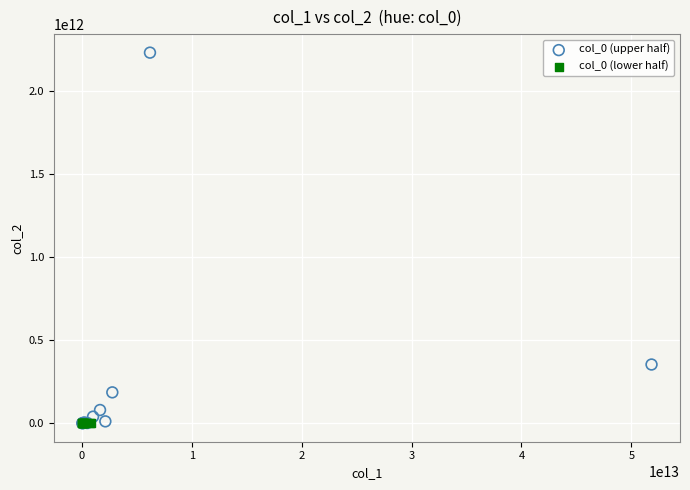

Which series contains the highest Y value?

col_0 (upper half)